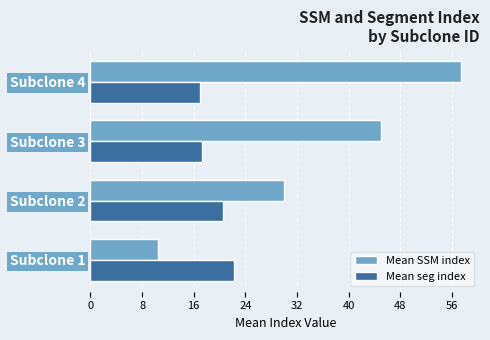

What is the total value across all series at Subclone 4?

74.5